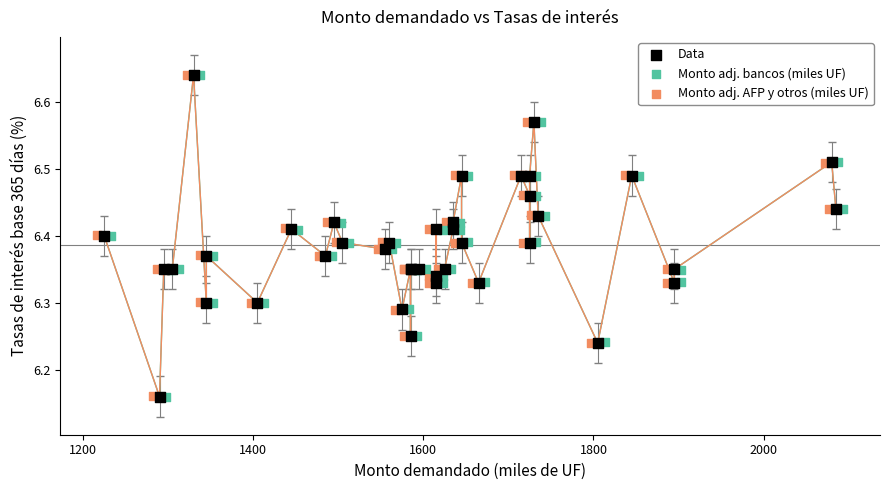

Which series has the largest Y range (max minus min)?

Monto adj. bancos (miles UF)